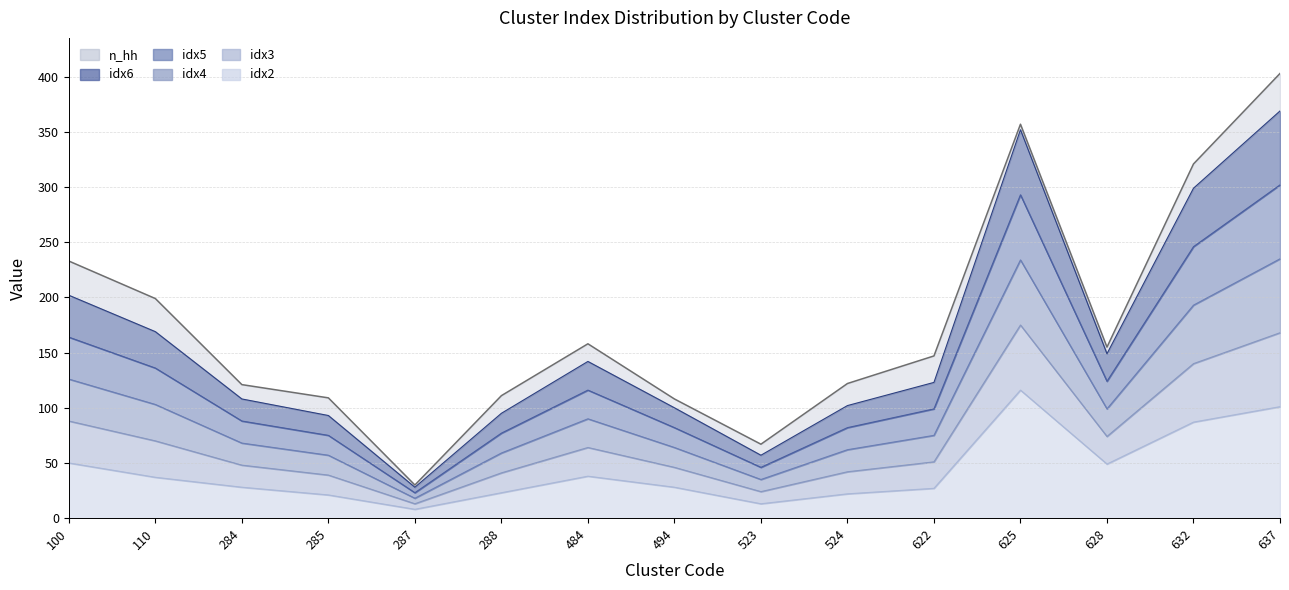

True or false: idx4 and idx2 cross at least once.

False